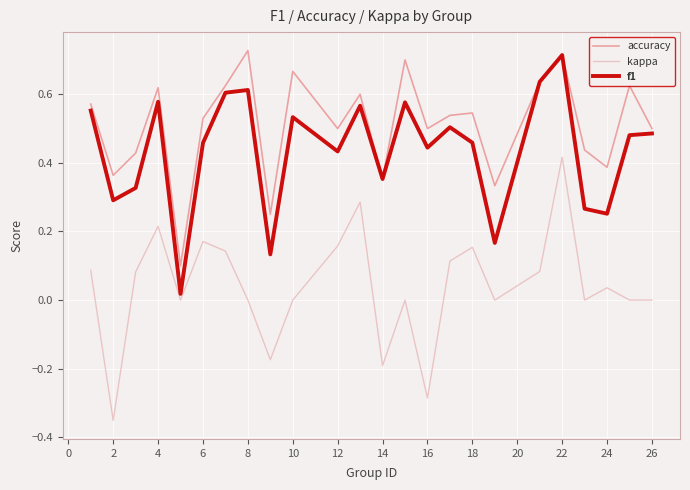

How many series are shown in this chart?

3